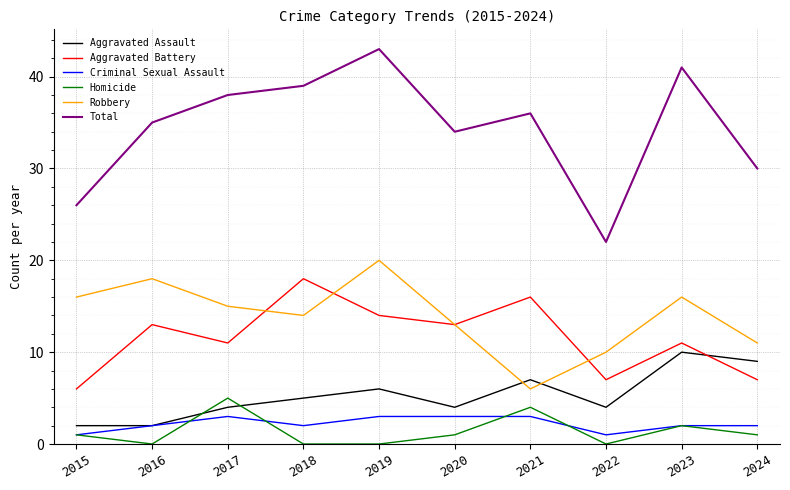

Reading left to right, what are all the values shown in this chart?

Aggravated Assault: 2015=2	2016=2	2017=4	2018=5	2019=6	2020=4	2021=7	2022=4	2023=10	2024=9
Aggravated Battery: 2015=6	2016=13	2017=11	2018=18	2019=14	2020=13	2021=16	2022=7	2023=11	2024=7
Criminal Sexual Assault: 2015=1	2016=2	2017=3	2018=2	2019=3	2020=3	2021=3	2022=1	2023=2	2024=2
Homicide: 2015=1	2016=0	2017=5	2018=0	2019=0	2020=1	2021=4	2022=0	2023=2	2024=1
Robbery: 2015=16	2016=18	2017=15	2018=14	2019=20	2020=13	2021=6	2022=10	2023=16	2024=11
Total: 2015=26	2016=35	2017=38	2018=39	2019=43	2020=34	2021=36	2022=22	2023=41	2024=30